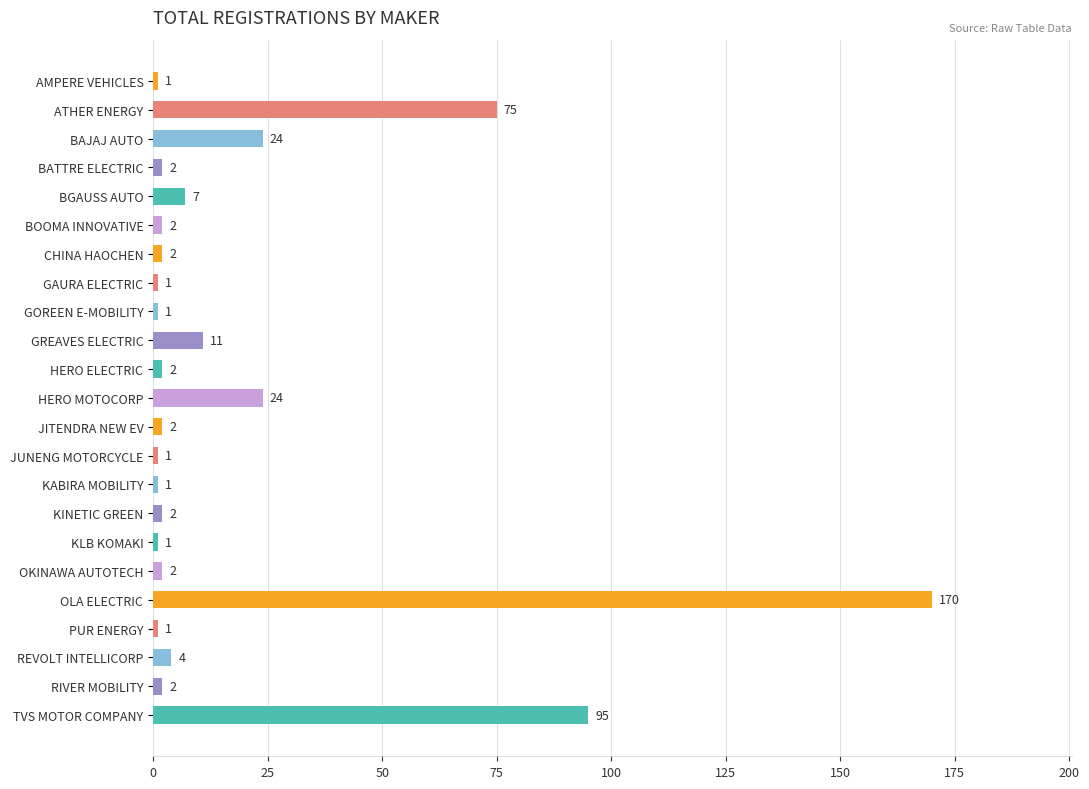

What is the sum of all values?

433